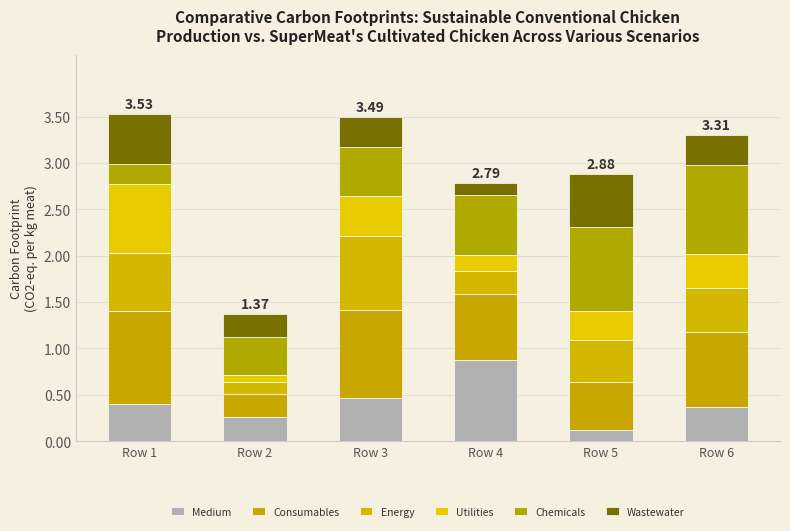

Which series has the largest range (max minus min)?

Medium